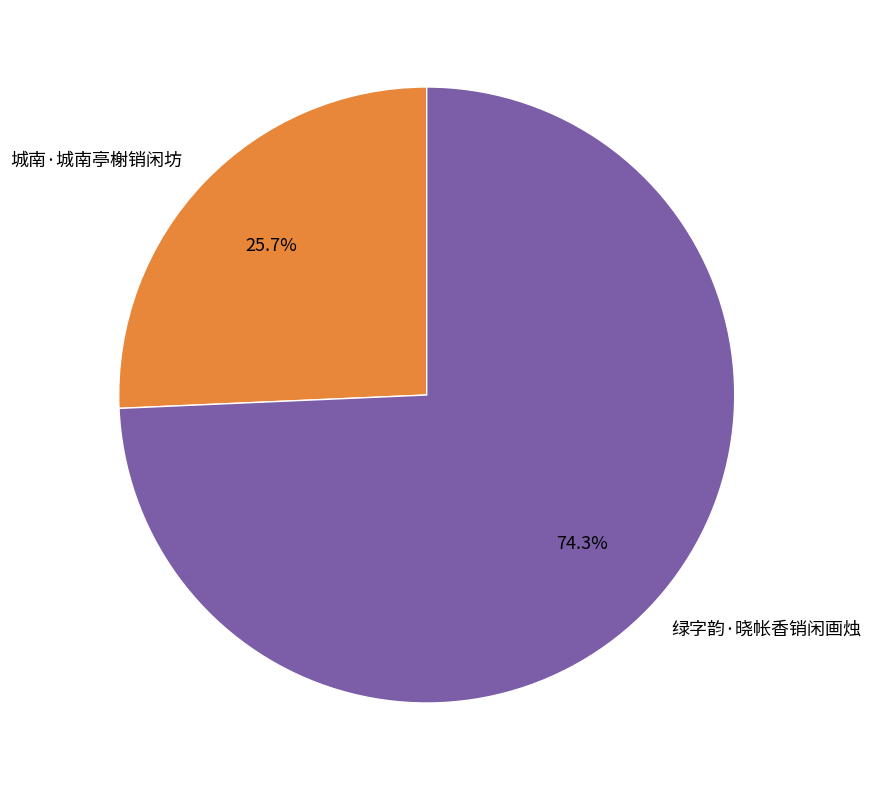

Which slice represents more than half of the pie?

绿字韵·晓帐香销闲画烛